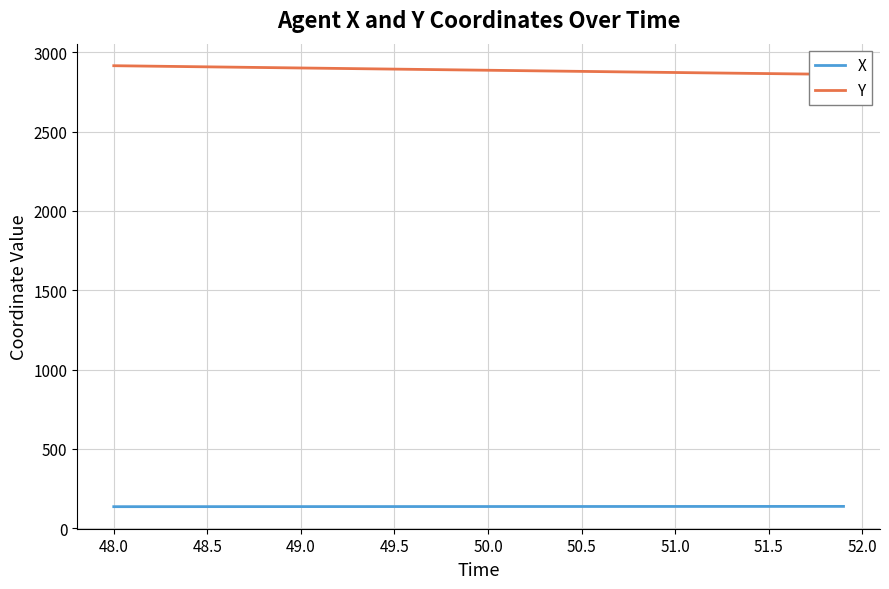

What are all the series names shown in the legend?

X, Y